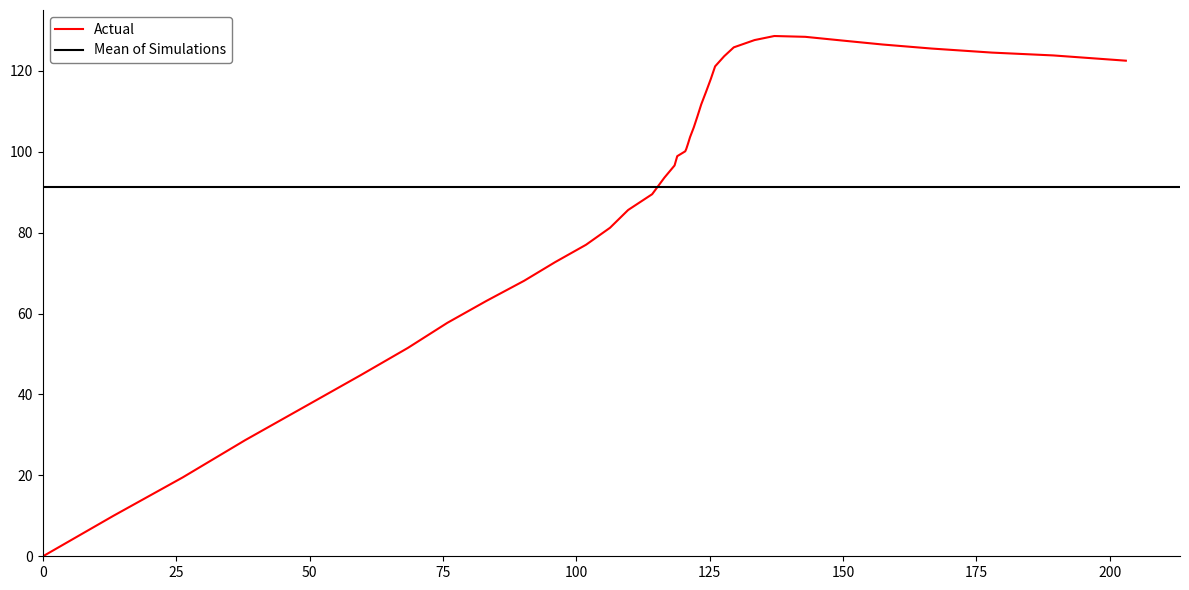

What is the maximum value for Actual?

128.6